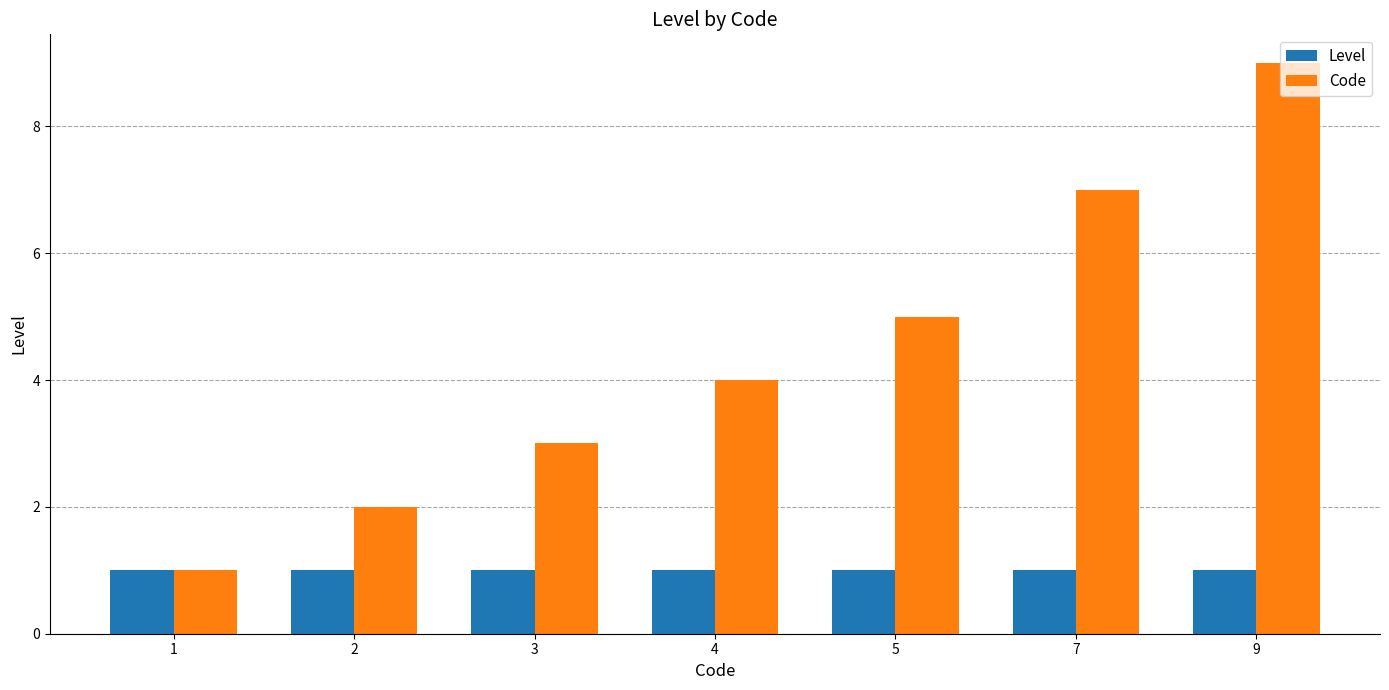

The Code series shows 5 at 5. True or false?

True